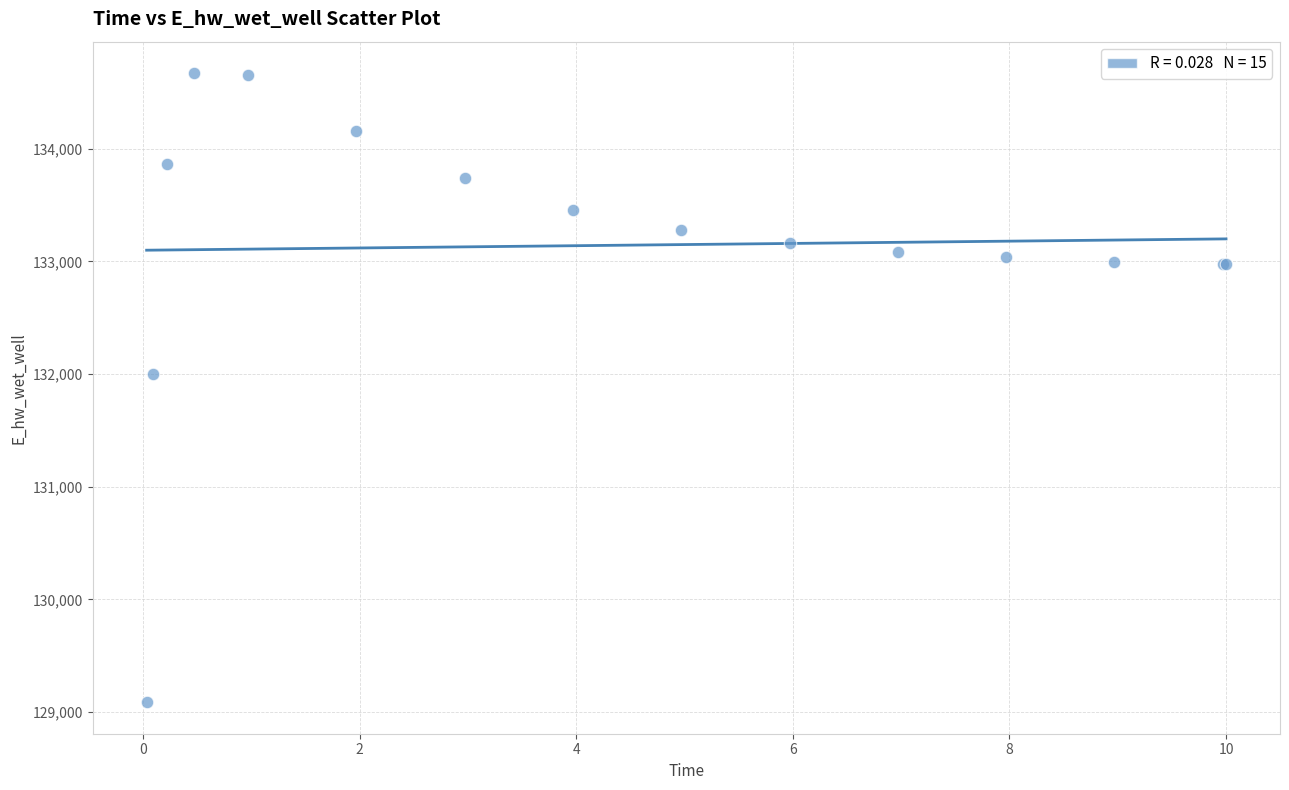

What Y value in the scatter plot is closest to 131878?

132000.3